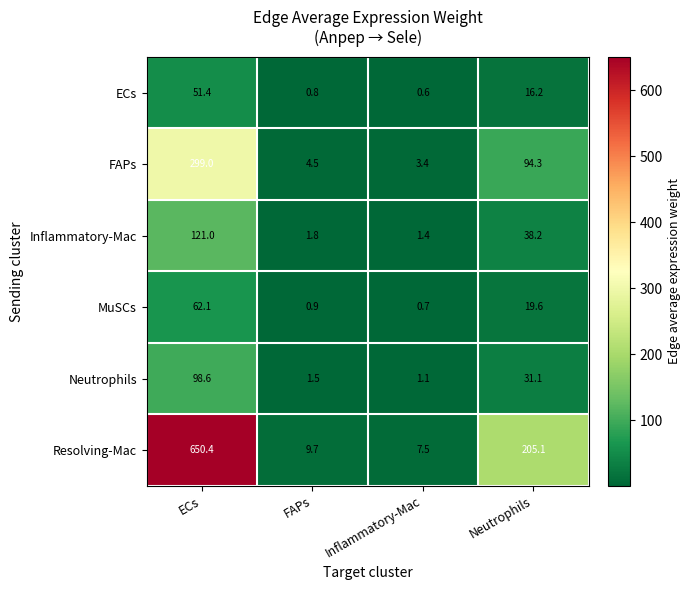

Count the number of data series in this chart.

6